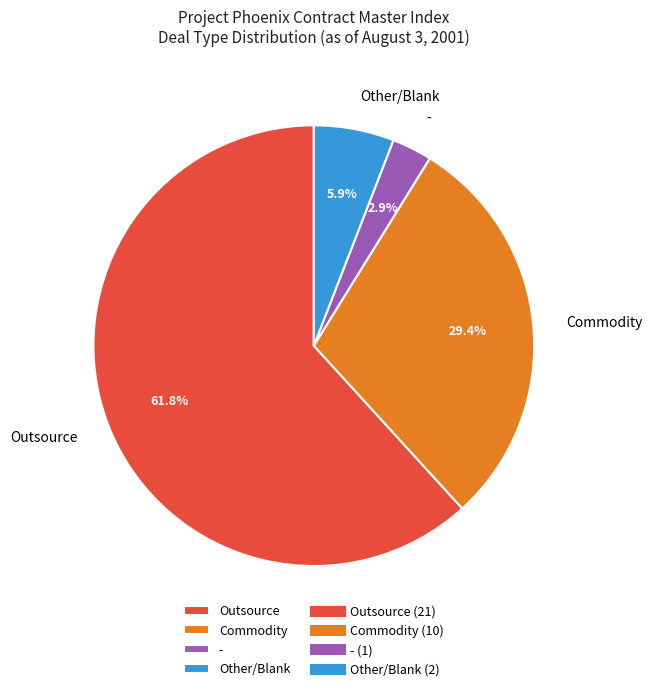

Which category has the biggest portion of the pie?

Outsource